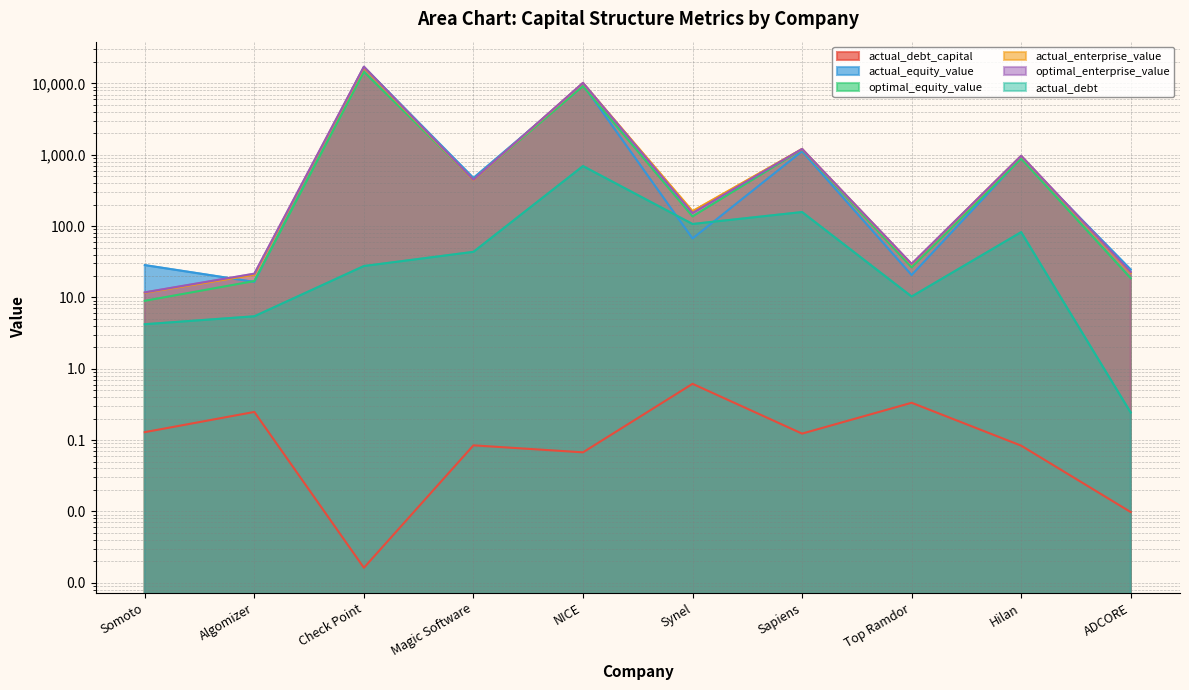

True or false: actual_debt and actual_equity_value intersect in this chart.

True